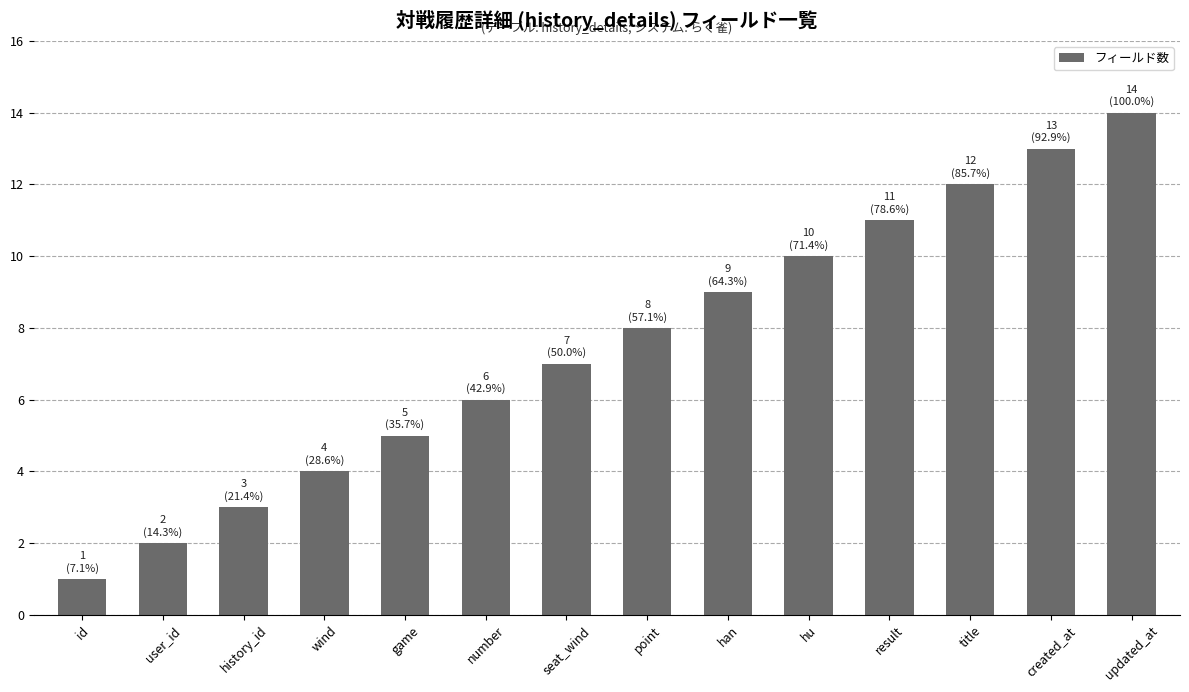

What is the sum of the values at wind and created_at?

17